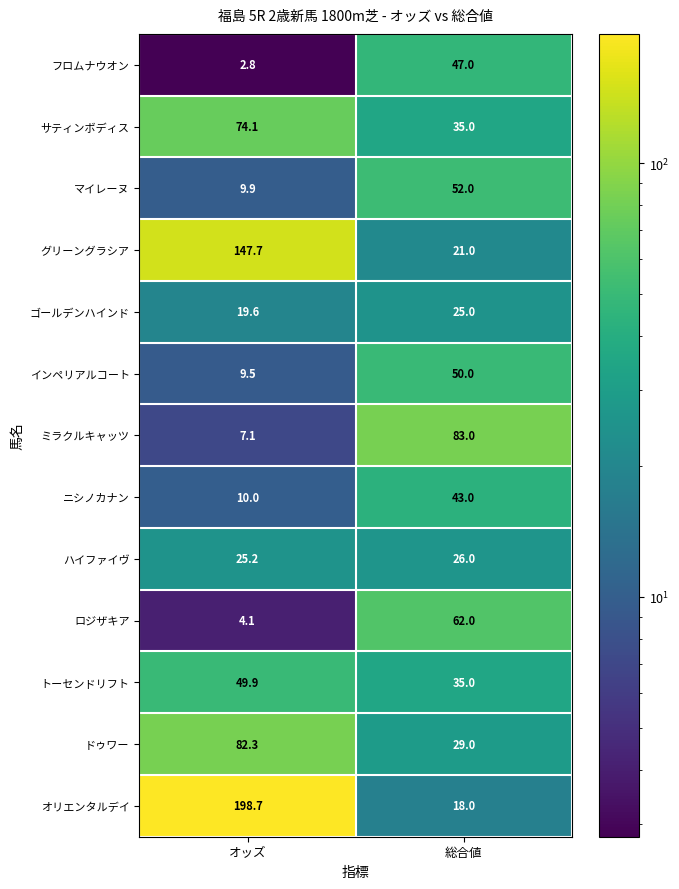

Is it true that マイレーヌ equals 9.9 at オッズ?

True